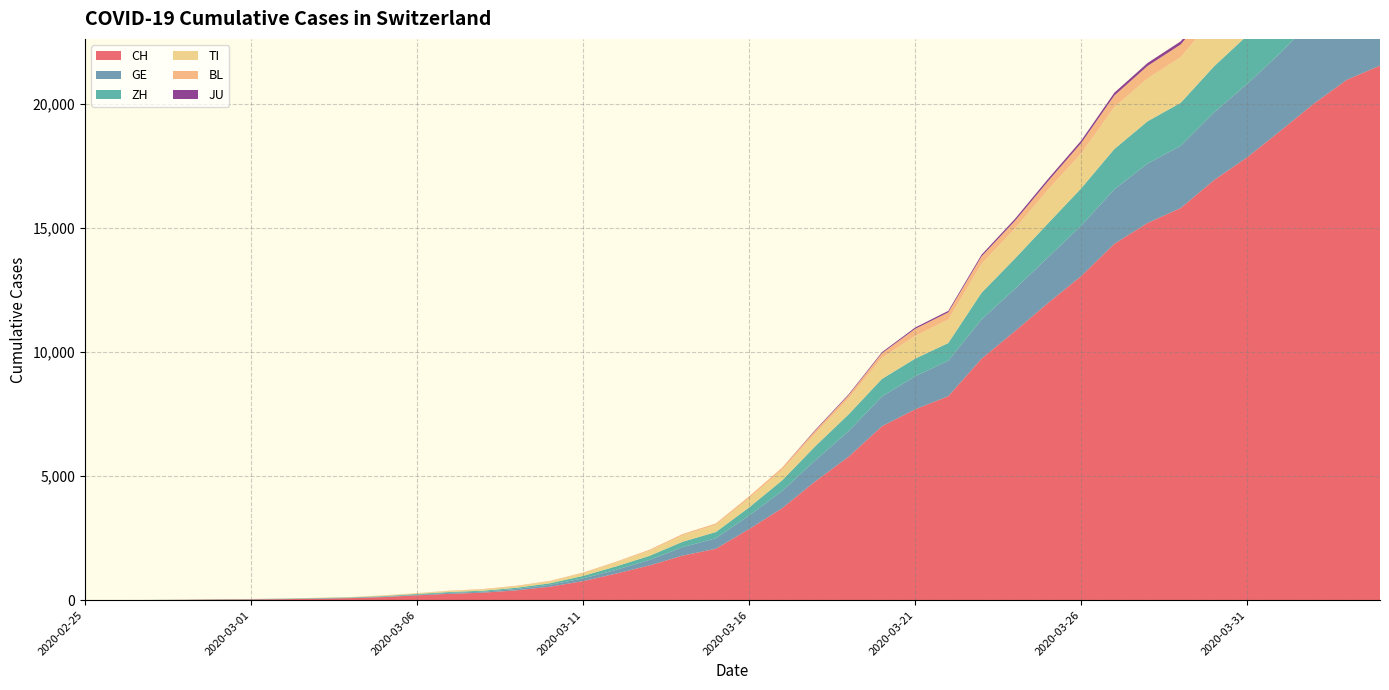

Reading left to right, what are all the values shown in this chart?

CH: 0	2	6	13	23	29	40	59	83	125	197	257	303	396	542	766	1072	1398	1795	2071	2863	3709	4792	5780	7004	7685	8216	9724	10828	11967	13051	14353	15192	15795	16917	17836	18902	19991	20959	21529
GE: 0	1	1	4	8	9	10	13	14	17	25	38	40	56	76	109	150	222	340	423	544	692	848	1027	1194	1331	1430	1582	1699	1837	2033	2190	2393	2505	2721	2958	3137	3420	3621	3753
ZH: 0	0	2	2	6	7	10	13	15	23	29	34	40	49	62	101	140	163	218	250	326	429	568	679	711	711	711	1073	1221	1368	1500	1627	1701	1733	1859	1947	2136	2300	2428	2461
TI: 0	1	1	1	2	2	4	8	13	25	28	41	49	61	75	108	163	206	265	293	368	426	511	638	849	916	945	1162	1209	1354	1401	1688	1727	1837	1962	2091	2195	2271	2377	2442
BL: 0	0	0	1	2	2	2	2	2	6	6	15	19	20	22	26	26	42	47	54	76	89	116	134	184	282	289	302	306	341	422	466	502	511	539	561	588	610	625	656
JU: 0	0	0	0	0	0	0	0	0	0	0	0	0	0	0	0	0	0	0	0	0	0	32	36	44	54	61	69	82	92	100	114	119	127	128	140	145	149	149	154